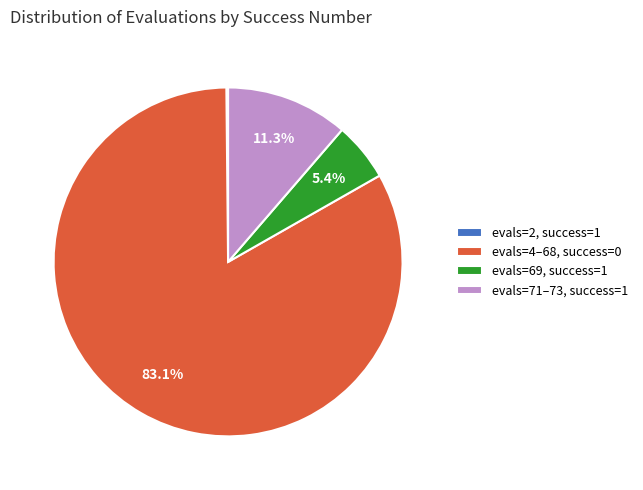

What percentage is NOT represented by evals=71–73, success=1?

88.7%